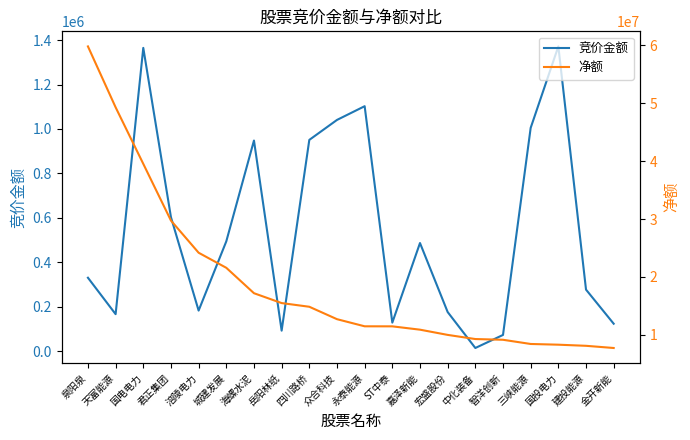

Rank the categories by 净额 value from lowest to highest.

金开新能, 建投能源, 国投电力, 三峡能源, 智洋创新, 中化装备, 宏盛股份, 嘉泽新能, ST中泰, 永泰能源, 众合科技, 四川路桥, 岳阳林纸, 海螺水泥, 城建发展, 涪陵电力, 君正集团, 国电电力, 天富能源, 泉阳泉